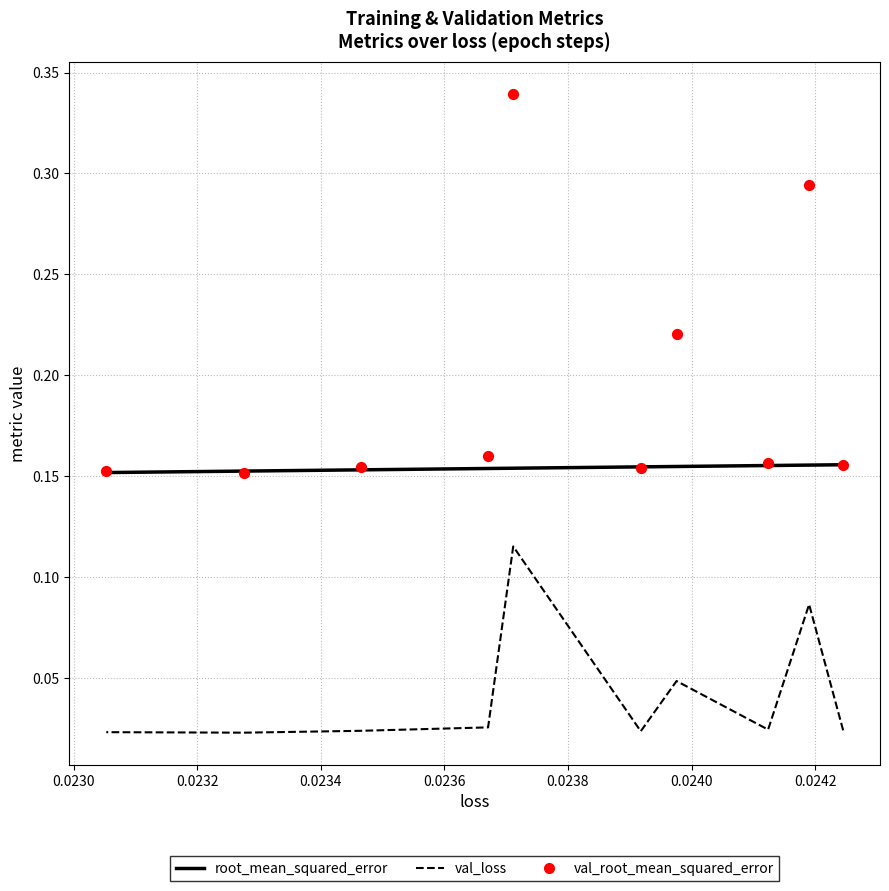

Is the value of val_loss at 0.0242 greater than the value of root_mean_squared_error at 0.0230?

No